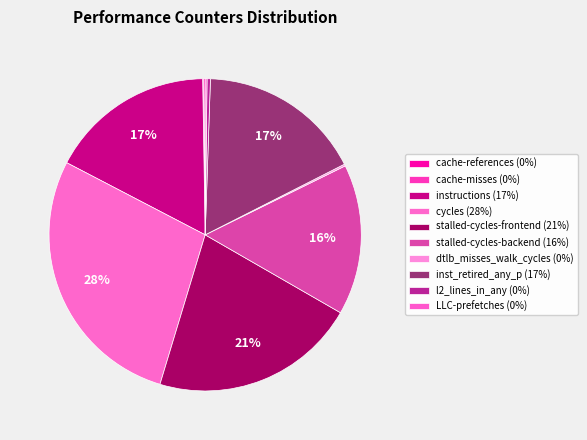

Rank the categories by value from highest to lowest.

cycles, stalled-cycles-frontend, instructions, inst_retired_any_p, stalled-cycles-backend, l2_lines_in_any, dtlb_misses_walk_cycles, LLC-prefetches, cache-references, cache-misses